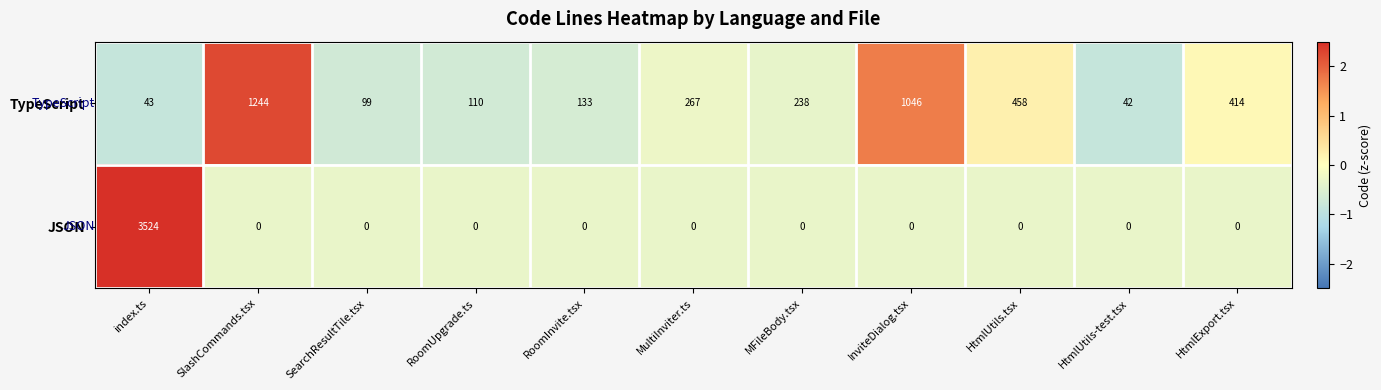

How many data points in TypeScript are less than 238?

5